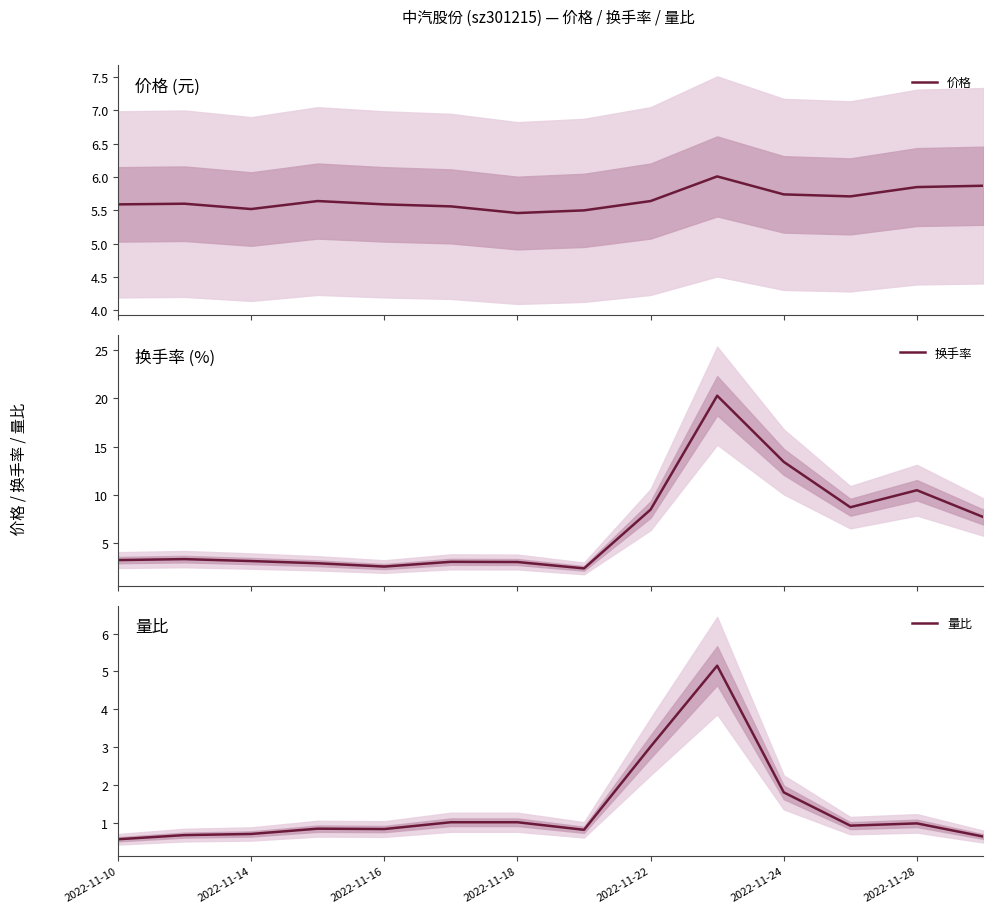

What is the smallest value displayed?

0.6